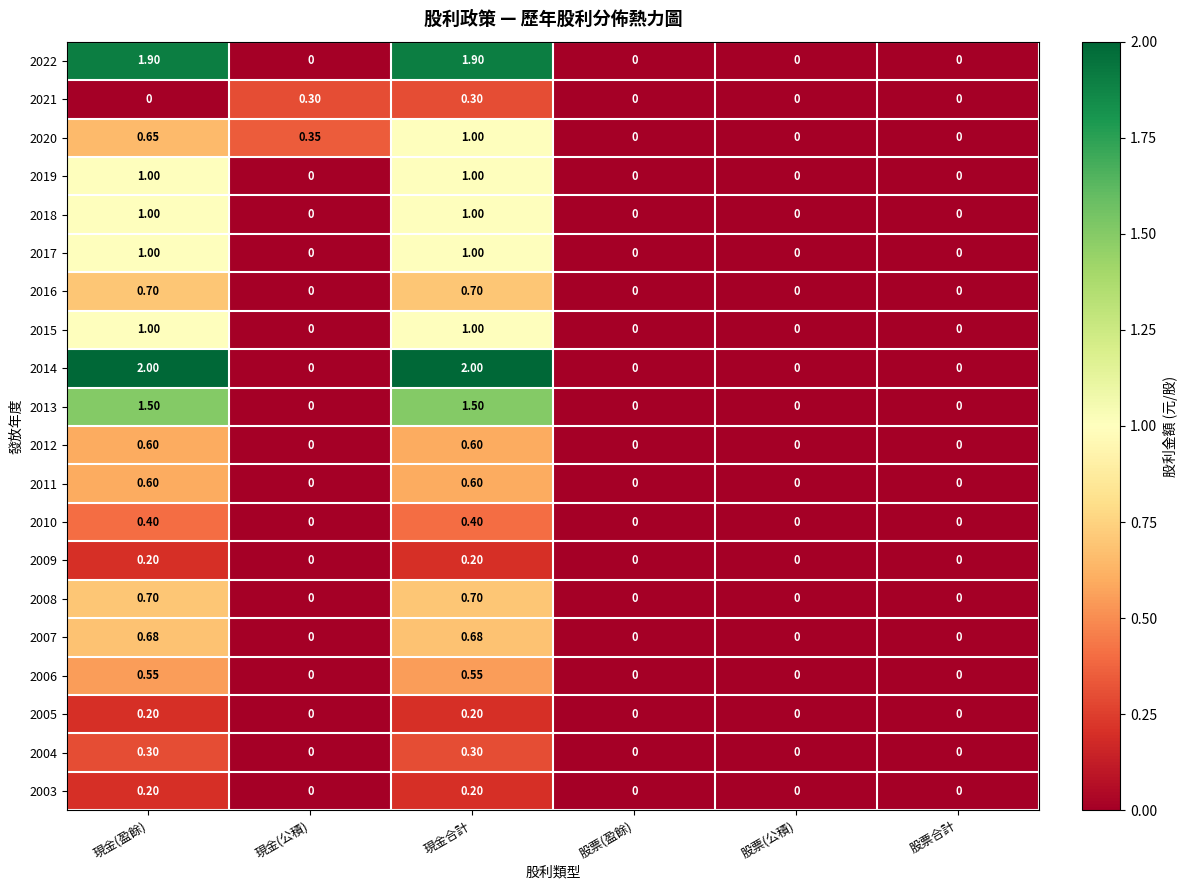

At which category is the sum across all series the highest?

現金合計